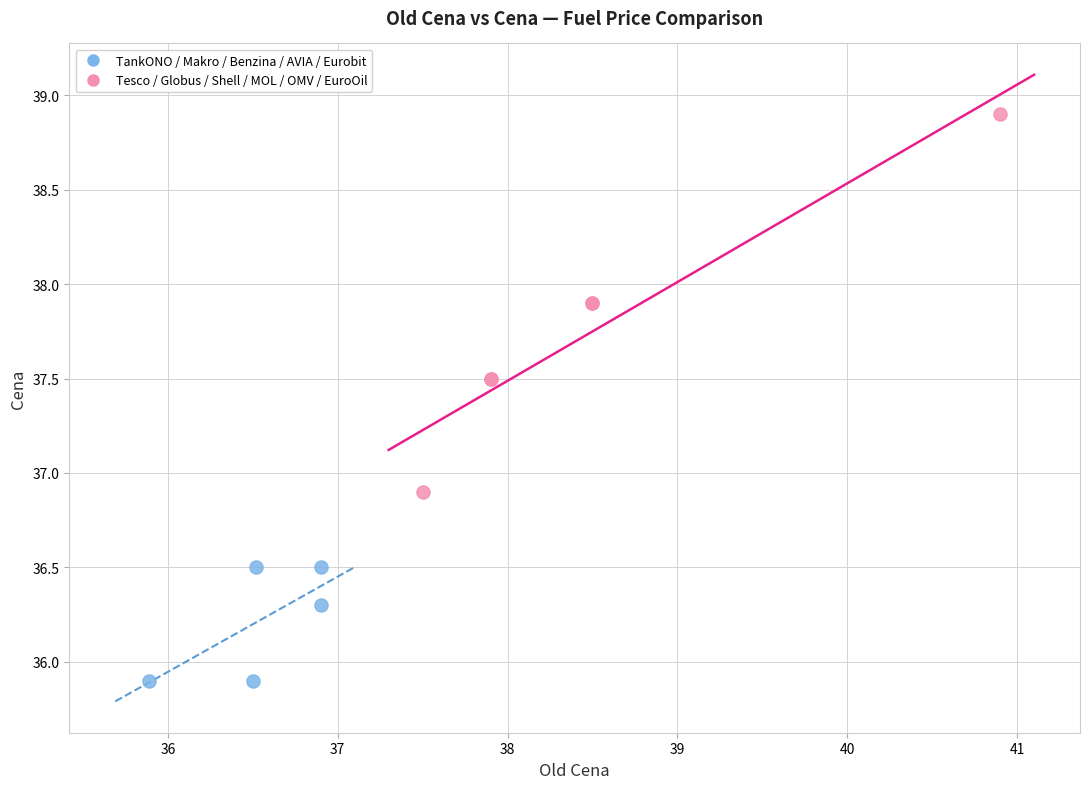

Which series reaches the minimum Y coordinate?

TankONO / Makro / Benzina / AVIA / Eurobit